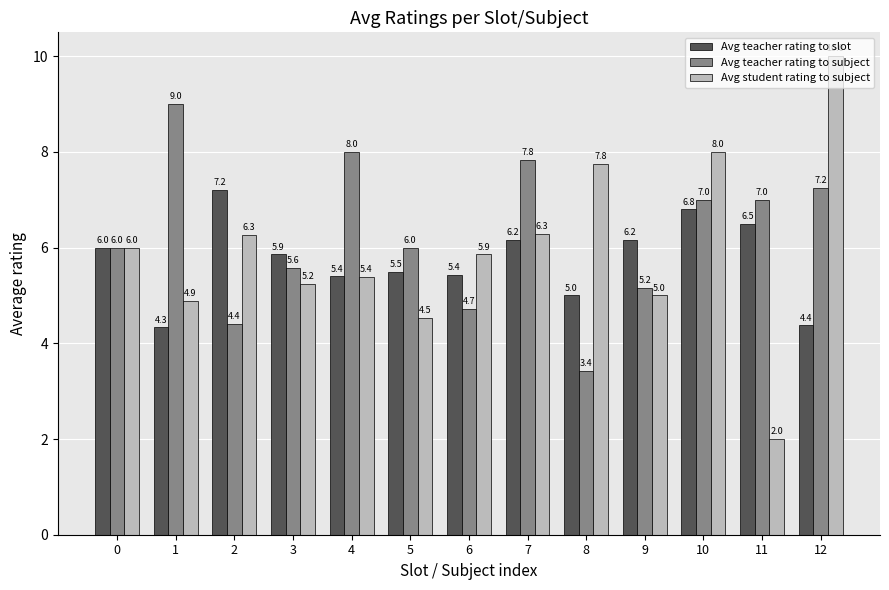

True or false: Avg student rating to subject has a value of 4.5 at 5.

True